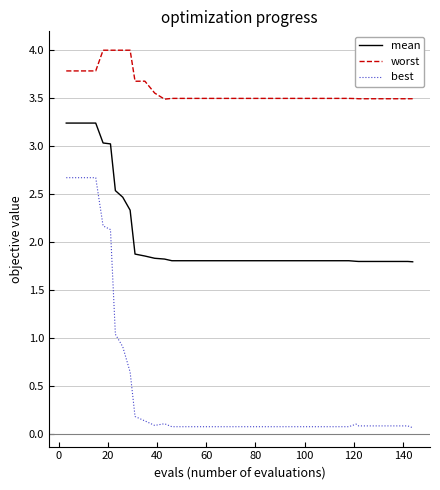

What is the highest value of the best series?

2.7